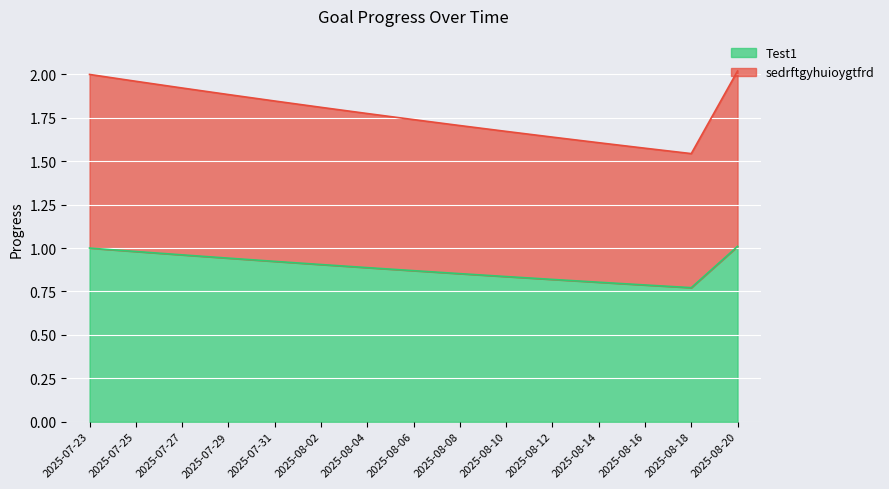

What is the difference between the Test1 values at 2025-07-31 and 2025-08-20?

0.1